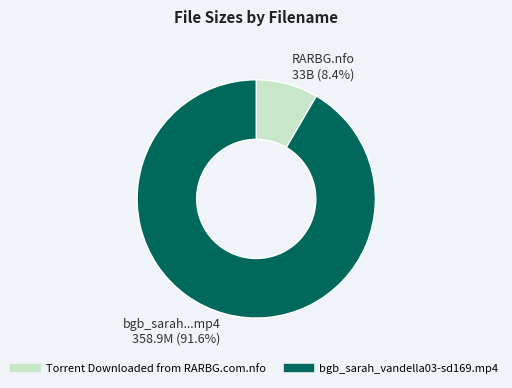

Count the number of slices in the pie.

2